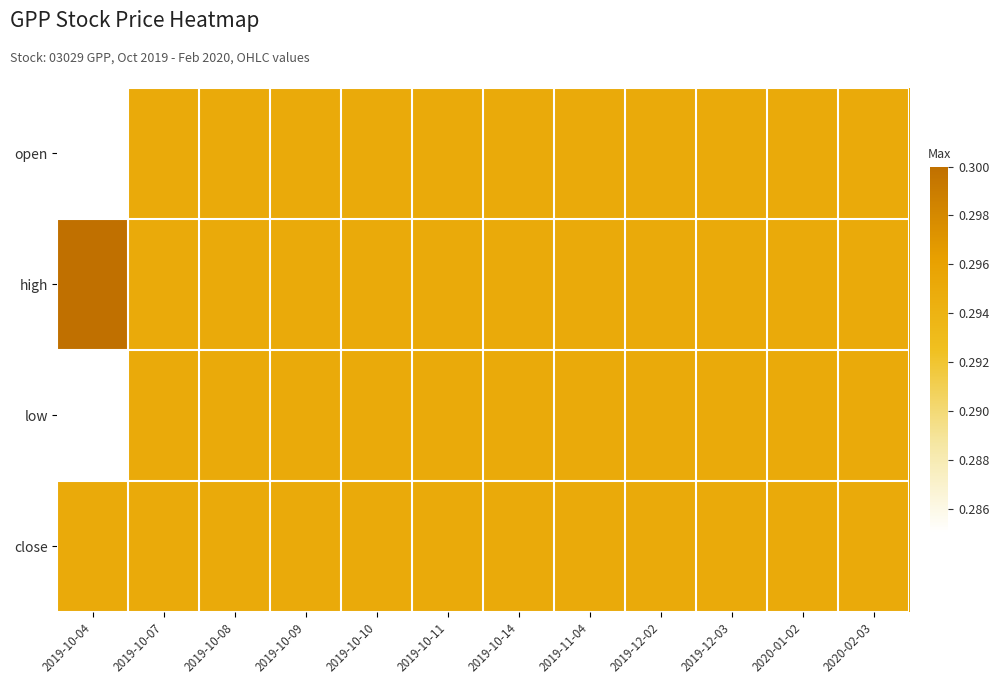

At how many categories does at least one series exceed 0?

12